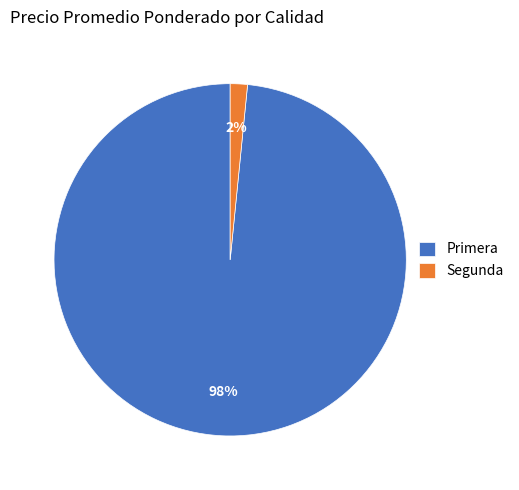

Is it true that Segunda is 16% of the pie?

False